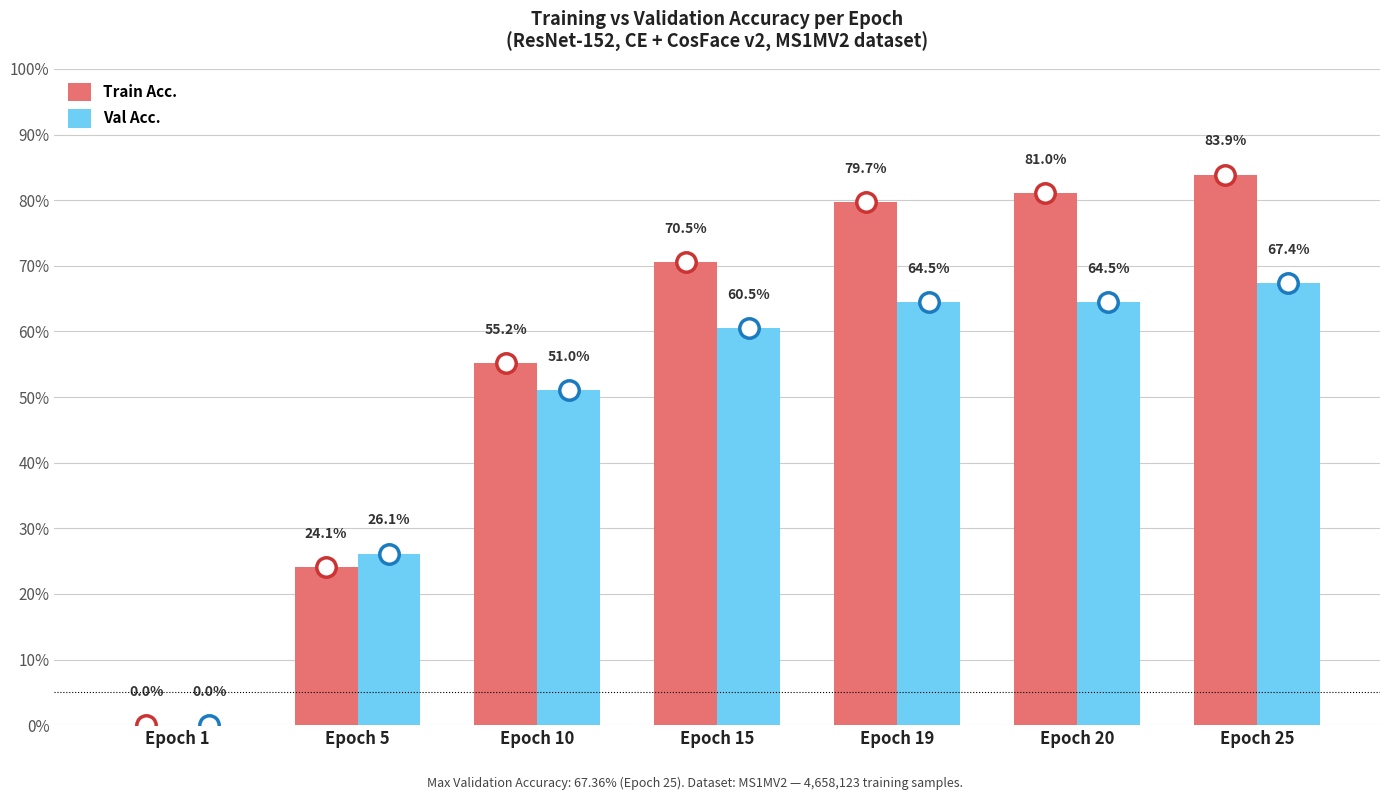

What are all the series names shown in the legend?

Train Acc., Val Acc.